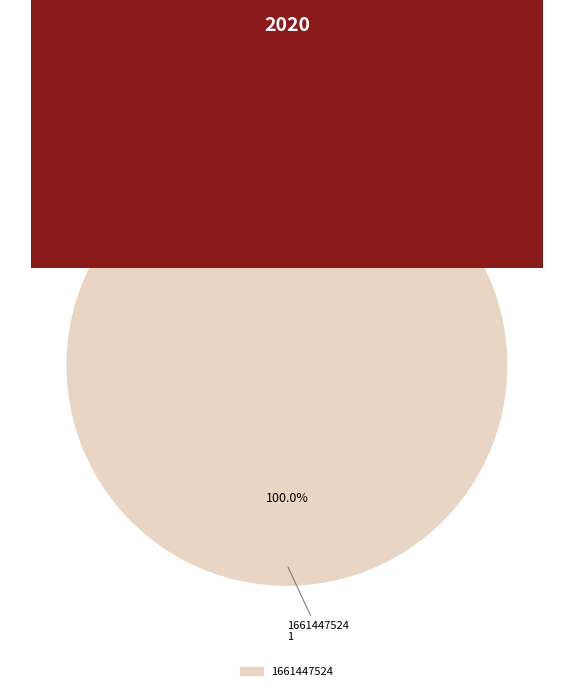

Which category accounts for the majority?

1661447524